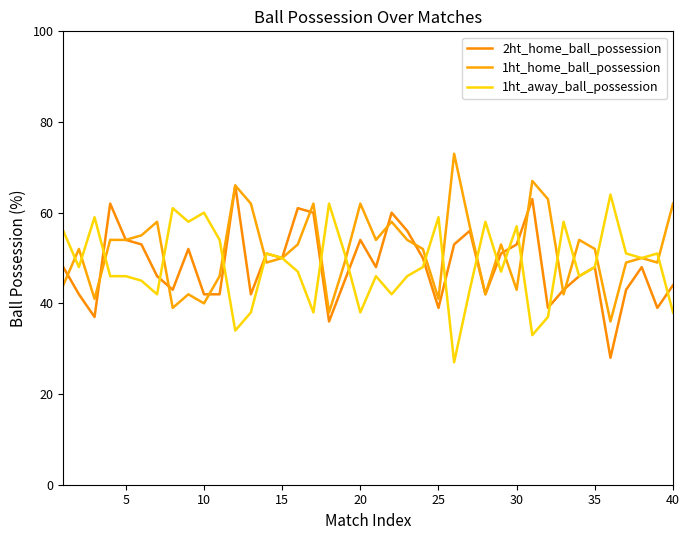

List the series in order of their peak value, lowest first.

1ht_away_ball_possession, 2ht_home_ball_possession, 1ht_home_ball_possession